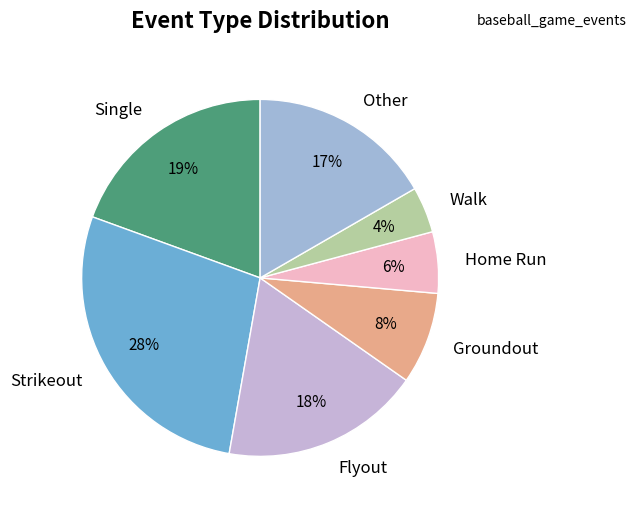

What percentage is the Home Run slice, to the nearest percent?

6%